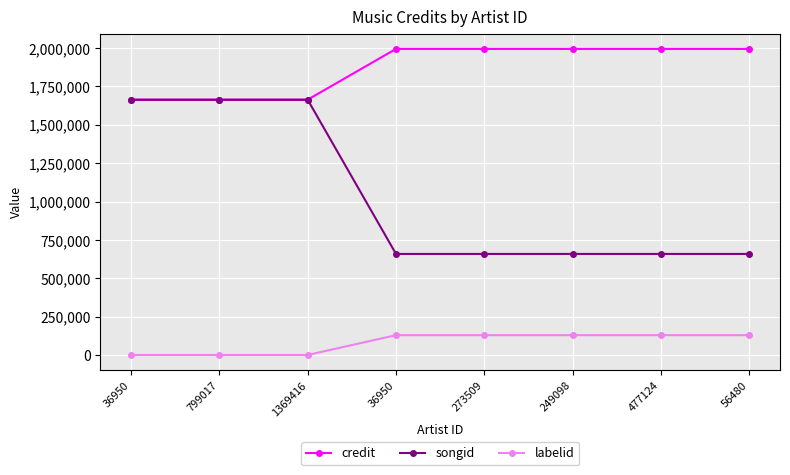

Which series has the largest total across all categories?

credit